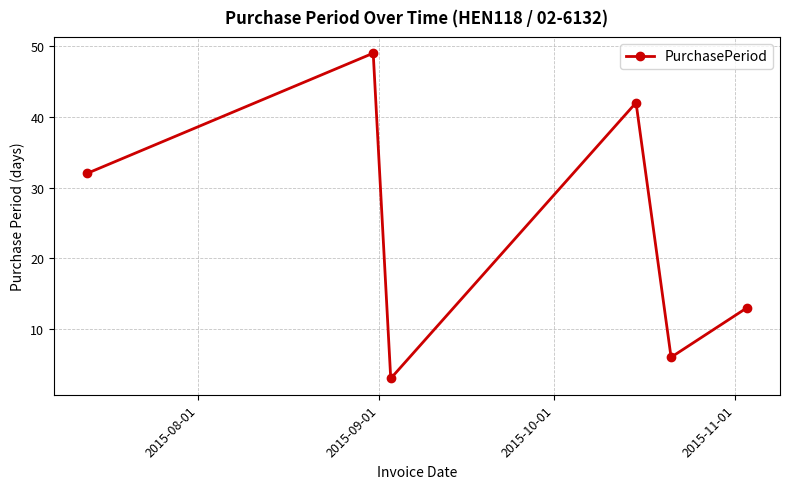

How many interior local valleys (lower than both neighbors) does the data have?

2